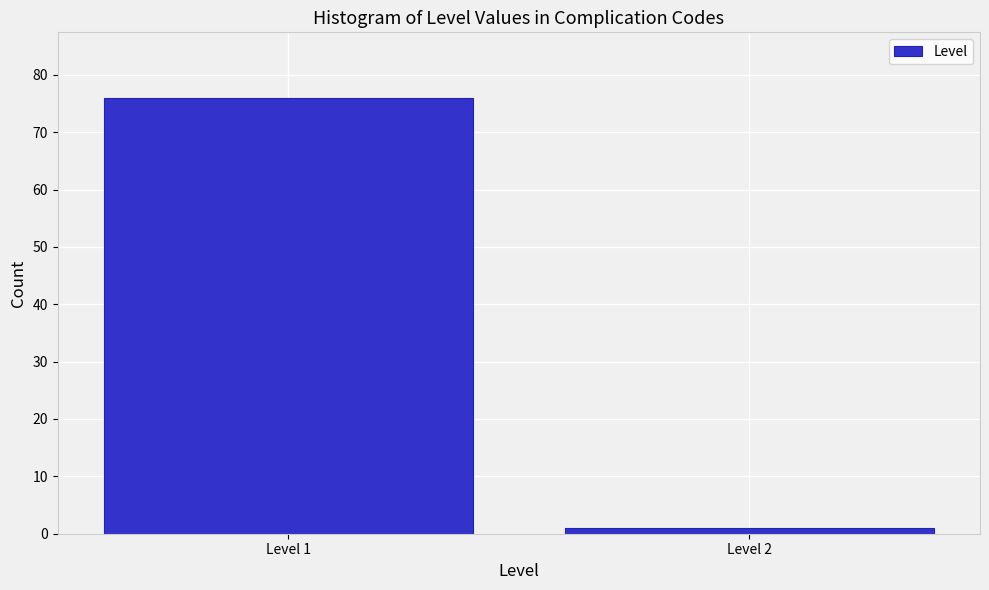

Reading right to left, list all the values displayed in this chart.

1	76